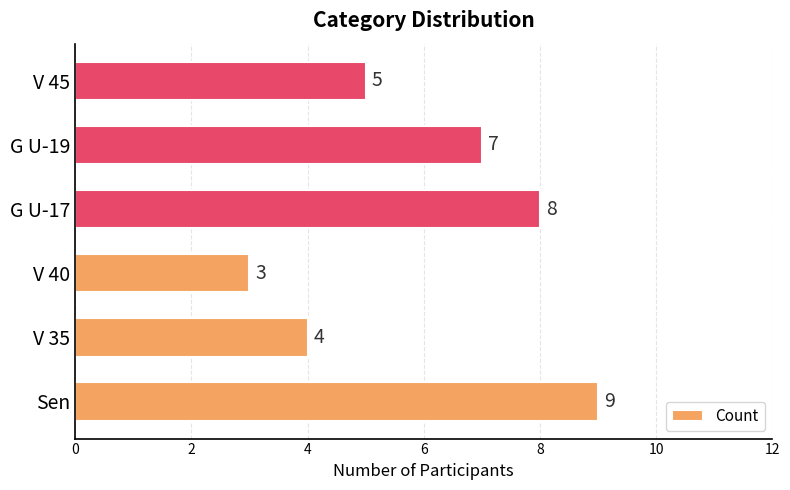

List the labels in order of value, smallest first.

V 40, V 35, V 45, G U-19, G U-17, Sen